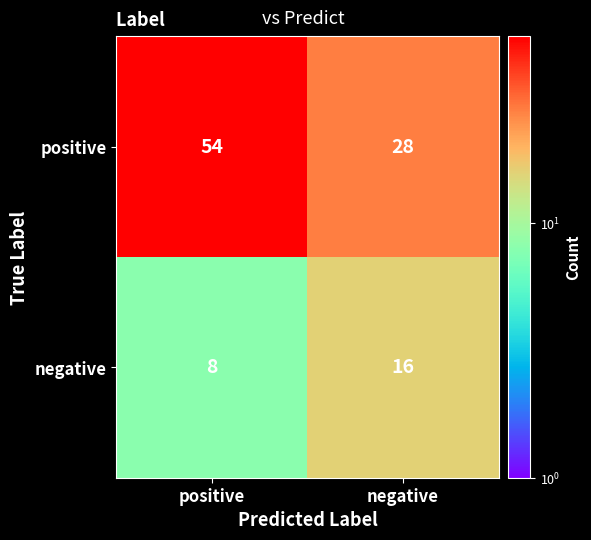

Where is negative nearest to the value 12?

positive